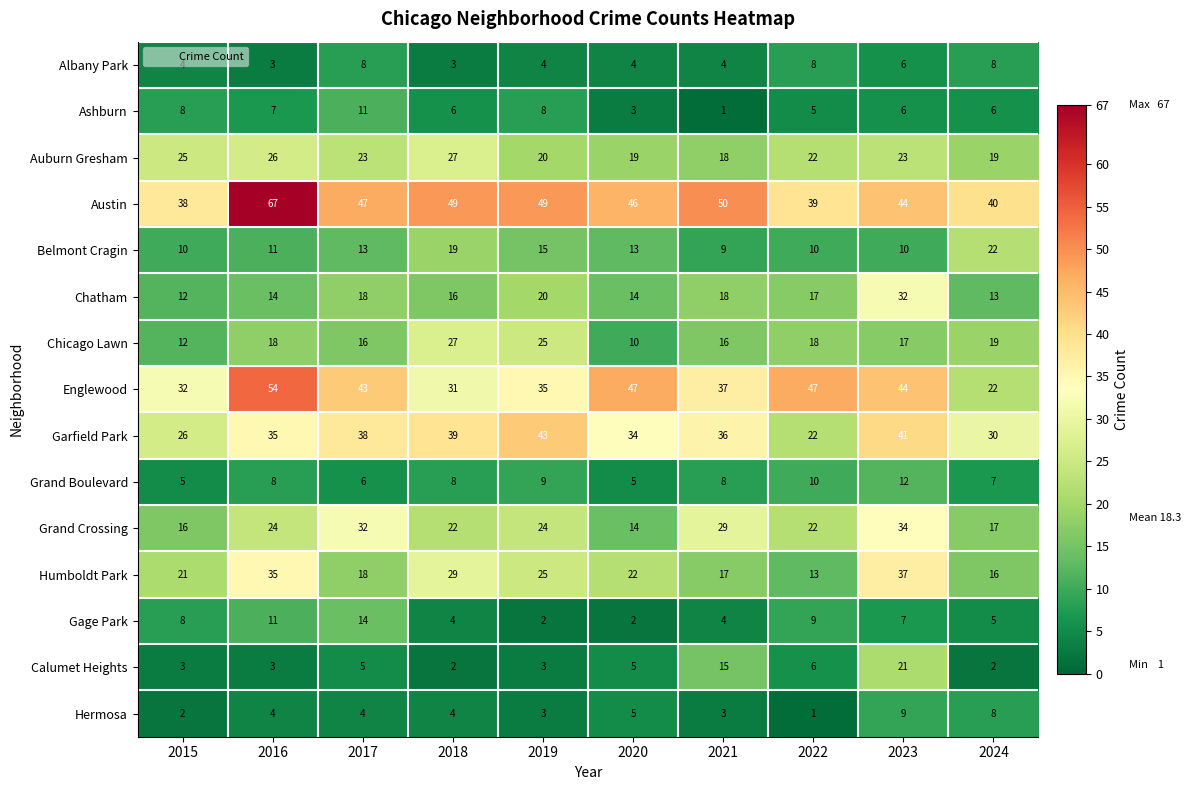

How many distinct data groups are displayed?

15